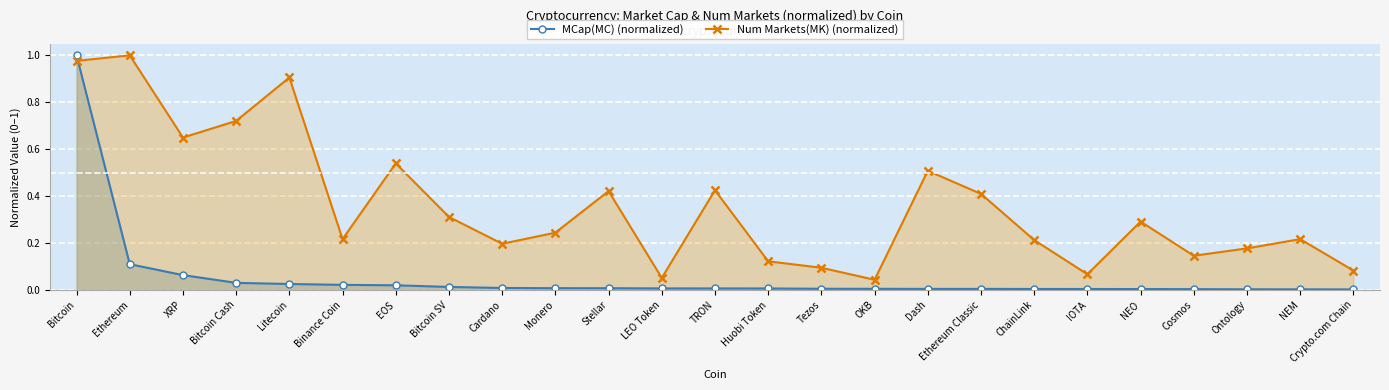

After their last crossing, which series has the higher values: Num Markets(MK) (normalized) or MCap(MC) (normalized)?

Num Markets(MK) (normalized)